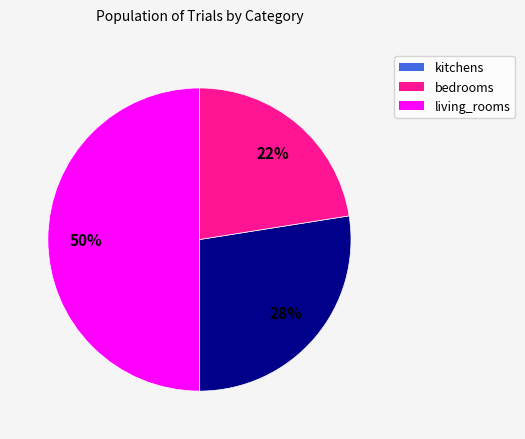

The bedrooms slice represents 17% of the pie. True or false?

False